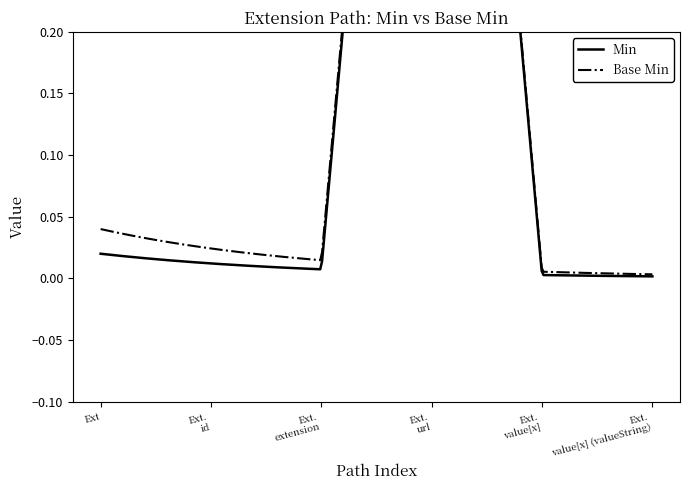

What is the greatest value displayed?

1